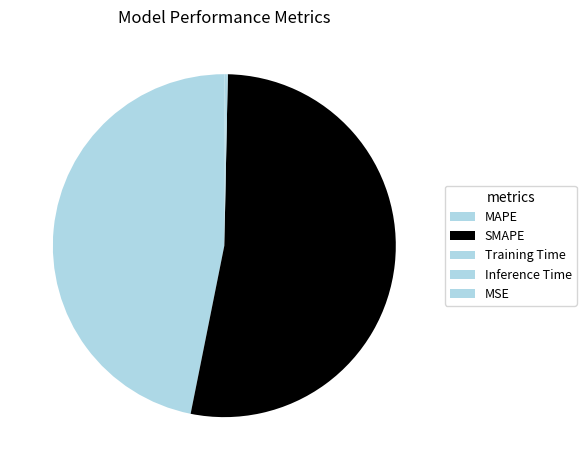

Is it true that SMAPE is 53% of the pie?

True